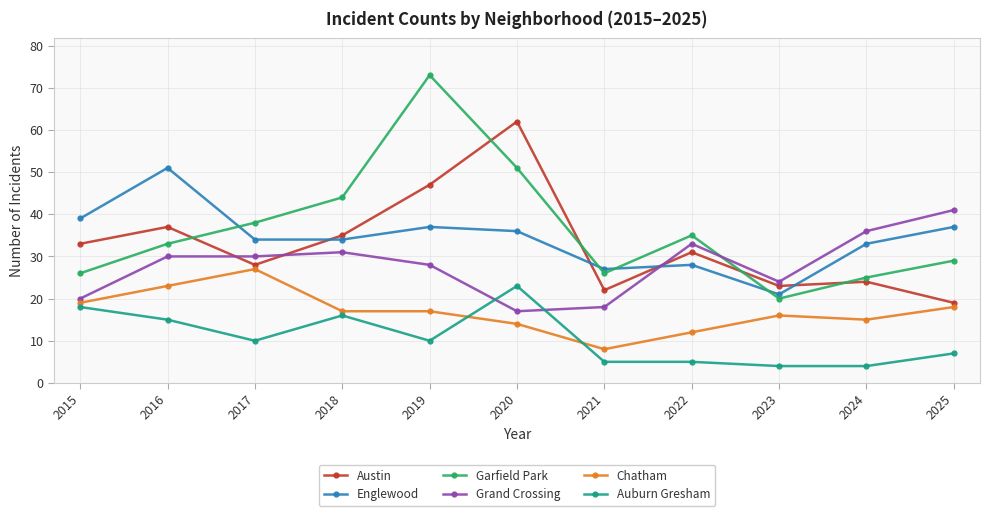

True or false: Garfield Park and Auburn Gresham cross at least once.

False